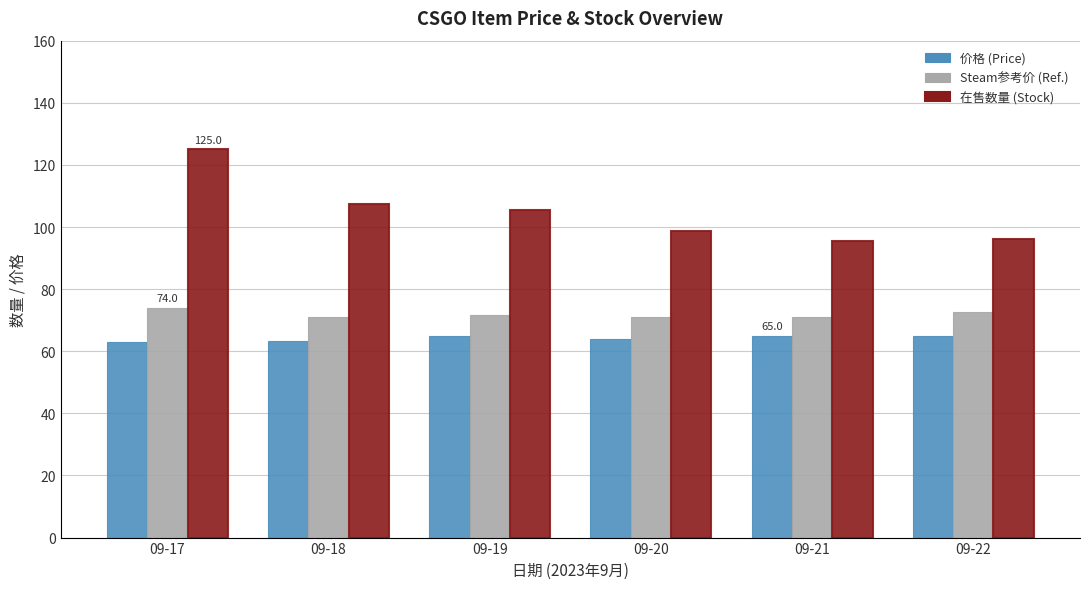

Which series has the largest total across all categories?

在售数量 (Stock)